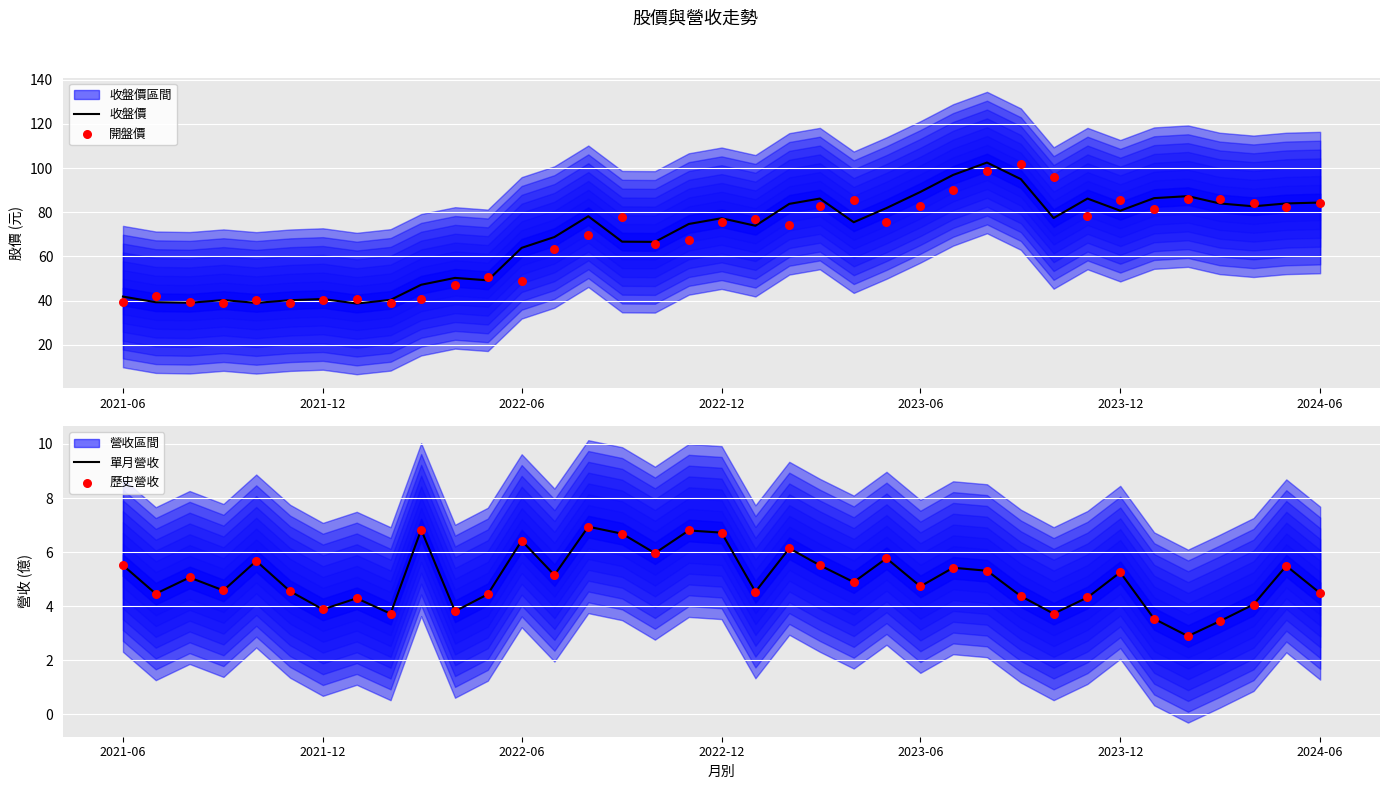

Which series reaches the minimum Y coordinate?

單月營收